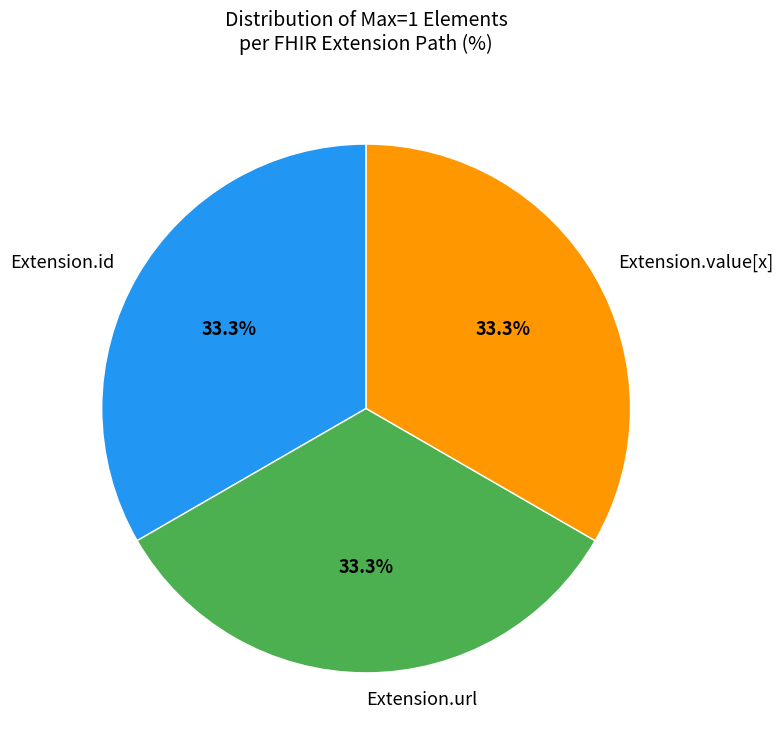

To the nearest percent, what is the difference between the largest and smallest slice percentages?

0%